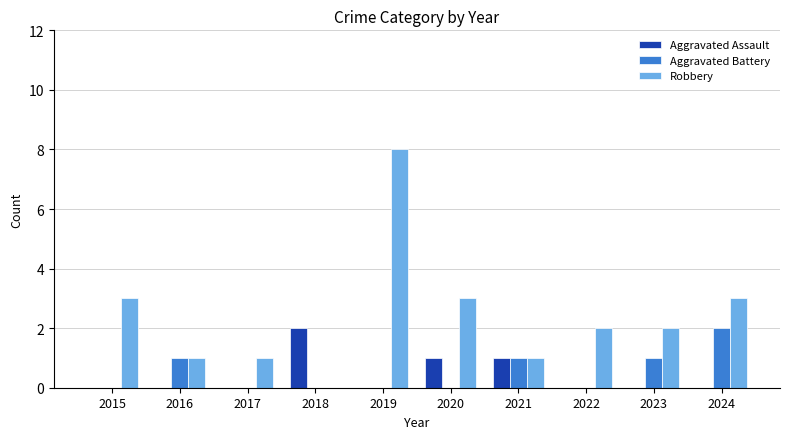

True or false: Aggravated Battery has a value of 0 at 2022.

True